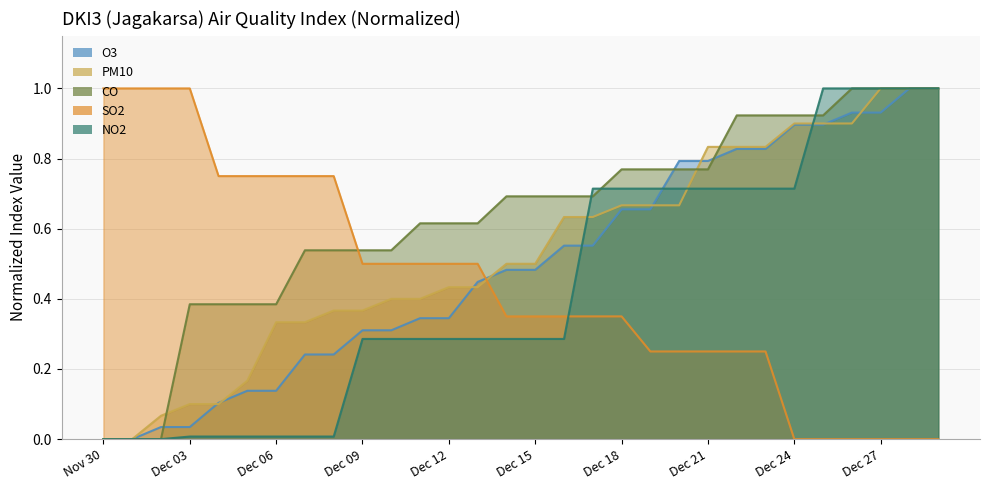

At how many categories does at least one series exceed 0?

30